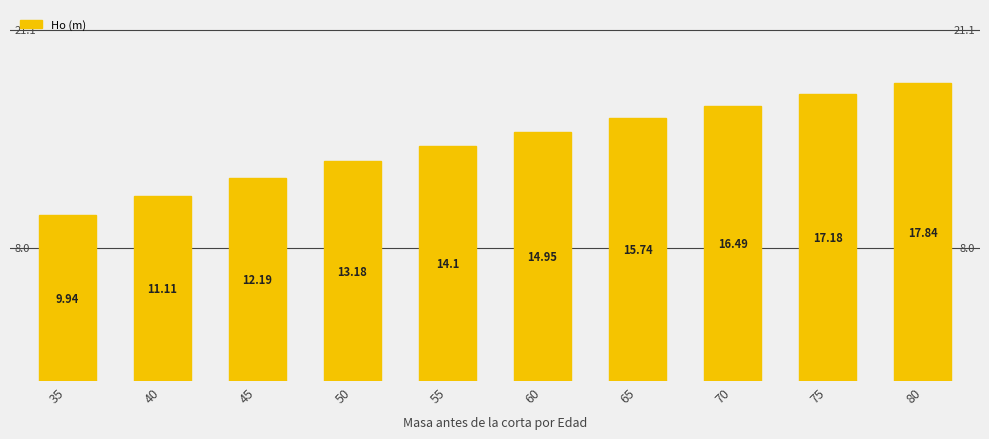

What is the difference between the values at 75 and 40?

6.1